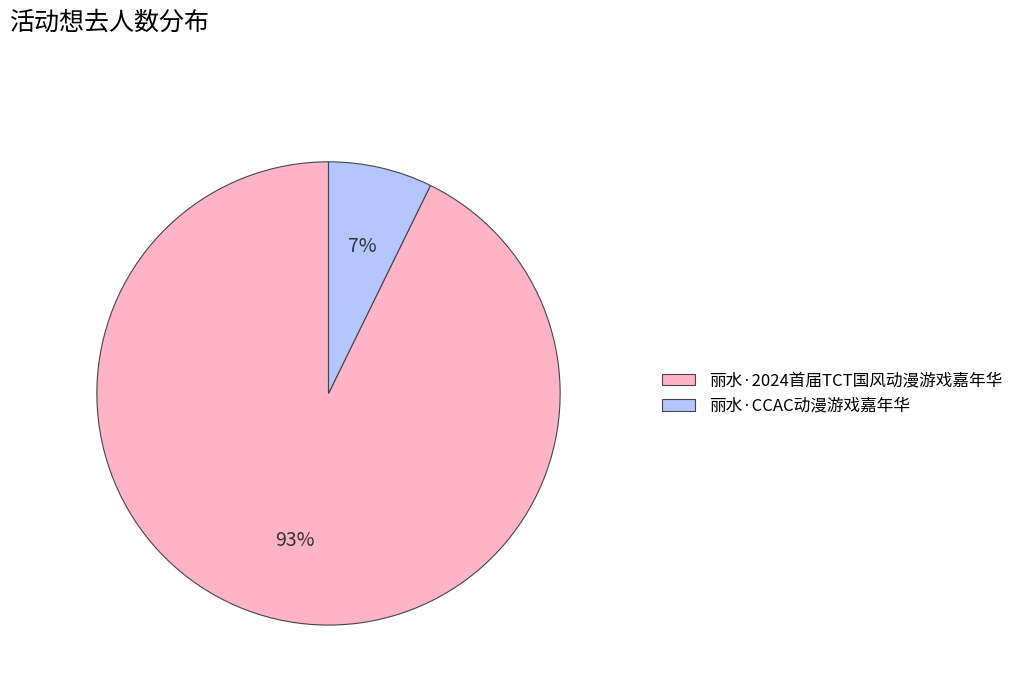

Which slice is the largest?

丽水·2024首届TCT国风动漫游戏嘉年华